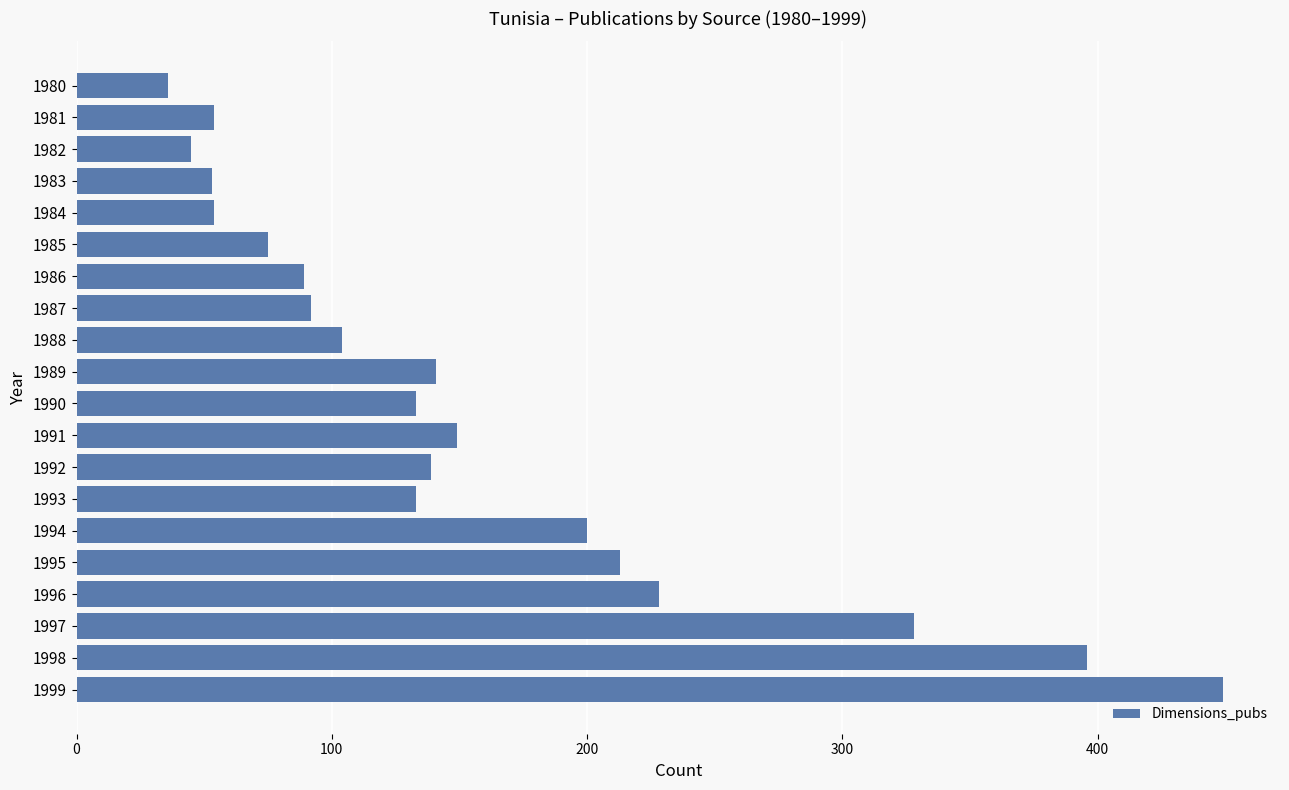

Read the value at 1982, to the nearest 5.

45